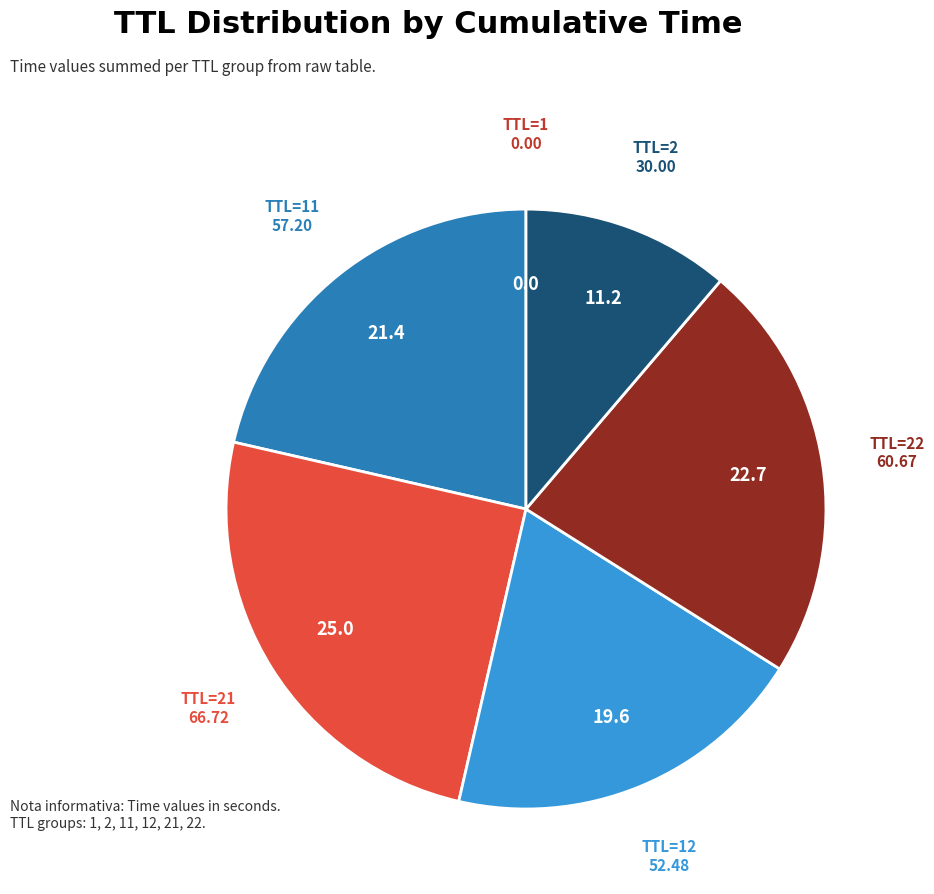

Is there any slice that represents more than half of the pie?

No